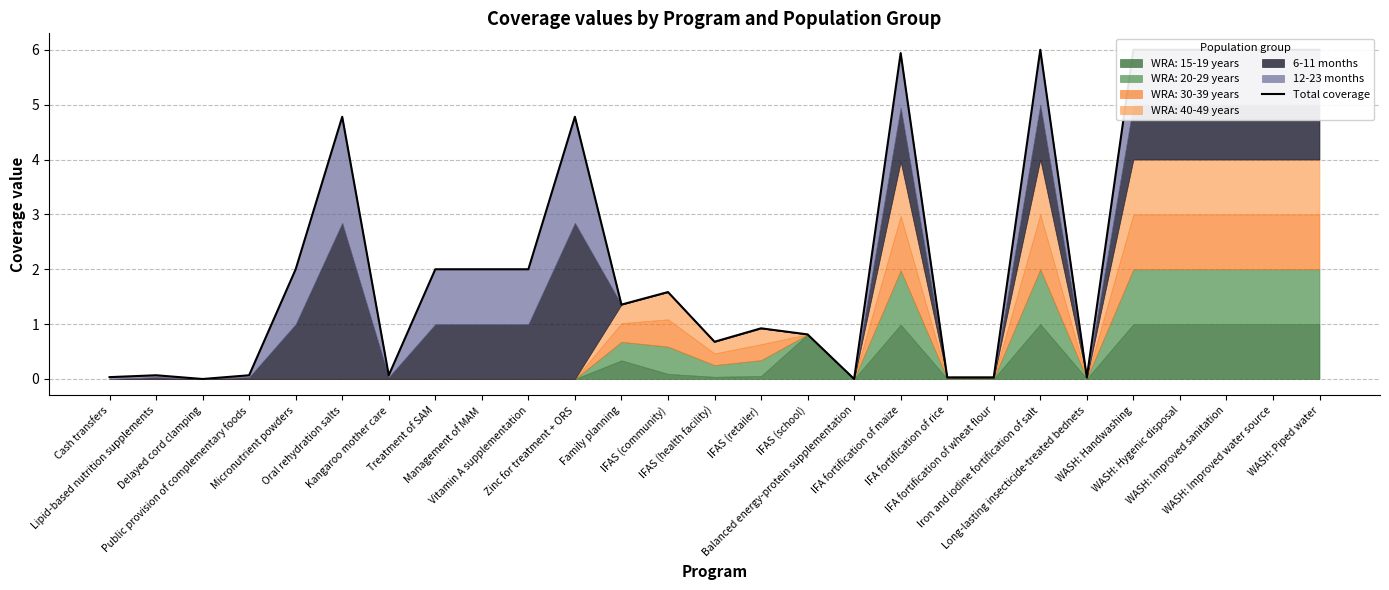

What is the value of the 13th point from the left?

1.6